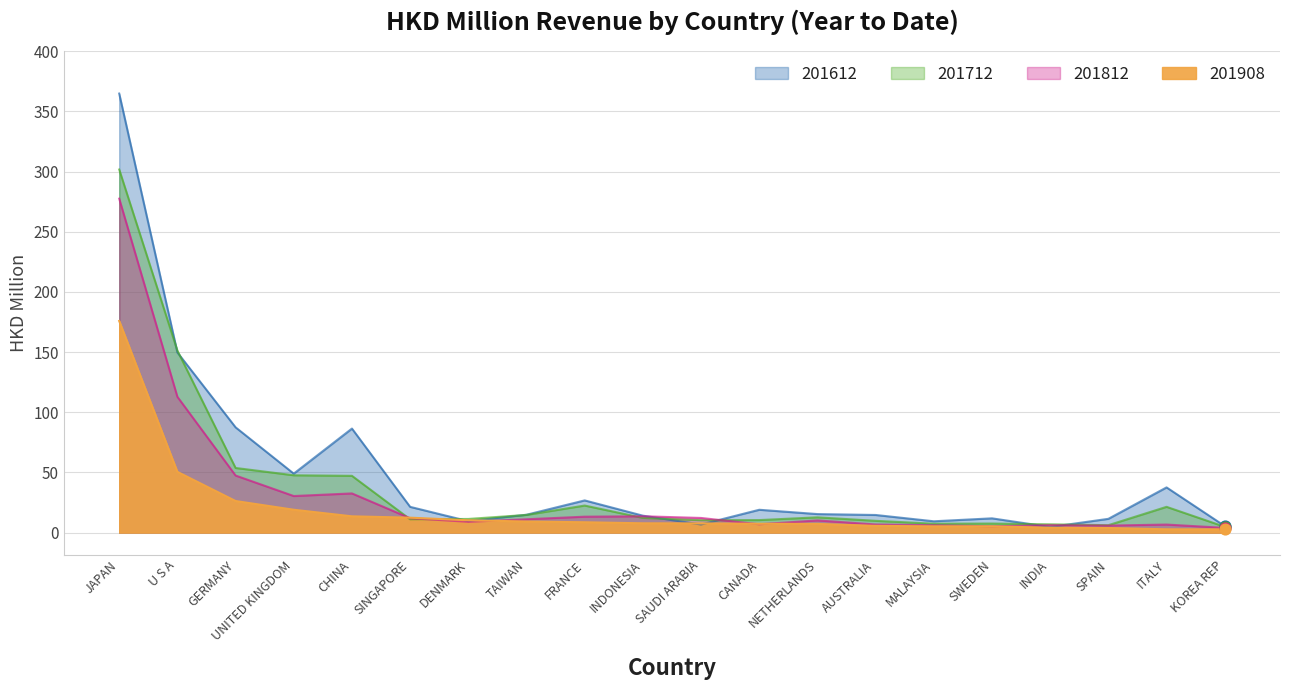

Which series has the largest total across all categories?

201612